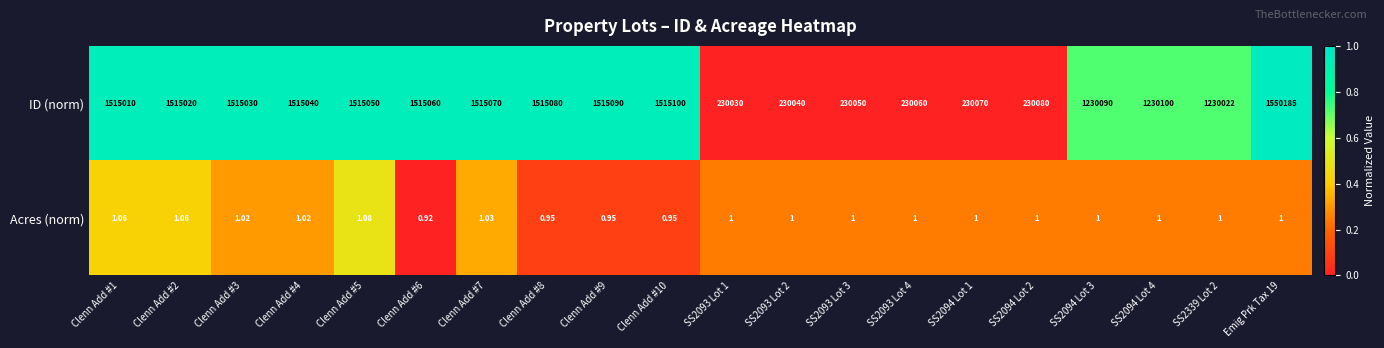

What is the total value across all series at SS2093 Lot 2?

230041.0